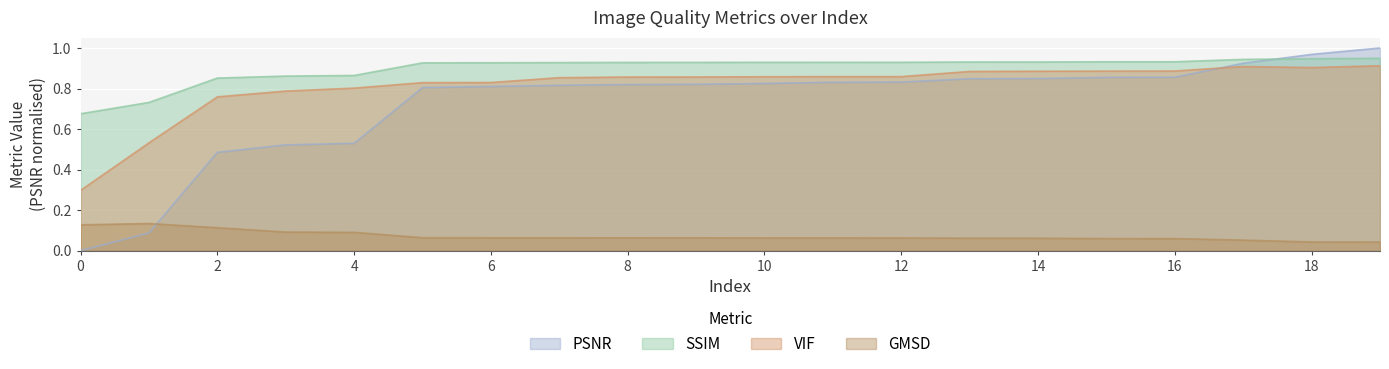

What is the total value across all series at 8?

2.7